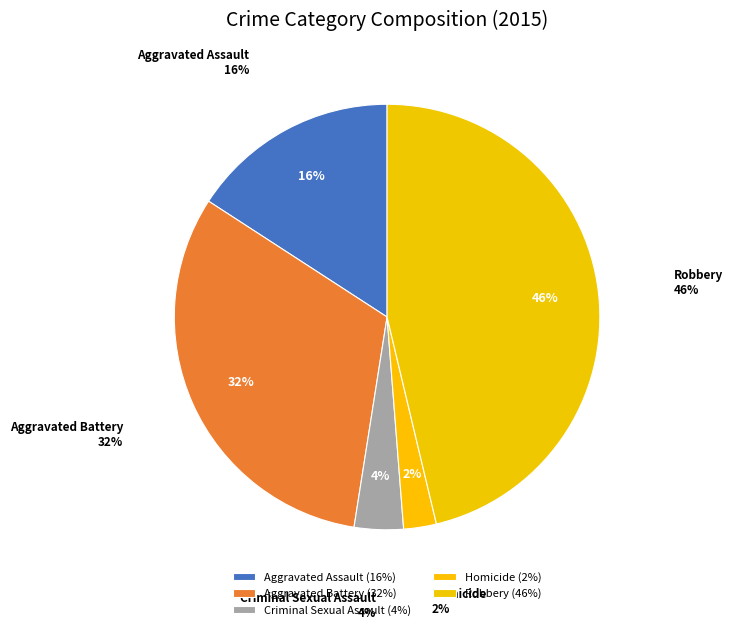

True or false: Homicide accounts for 1% of the total.

False